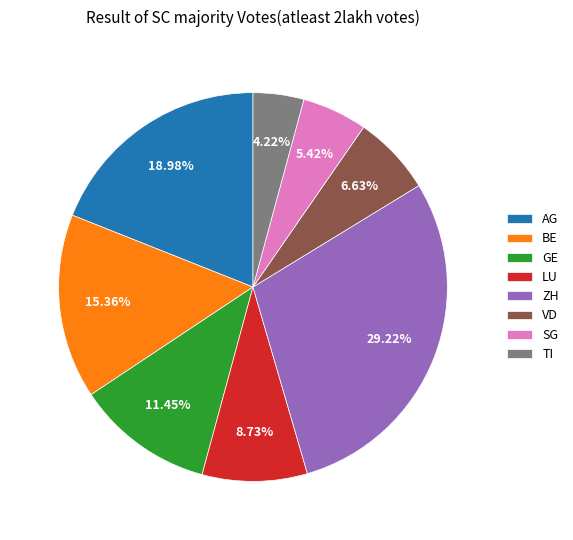

True or false: VD accounts for 7% of the total.

True